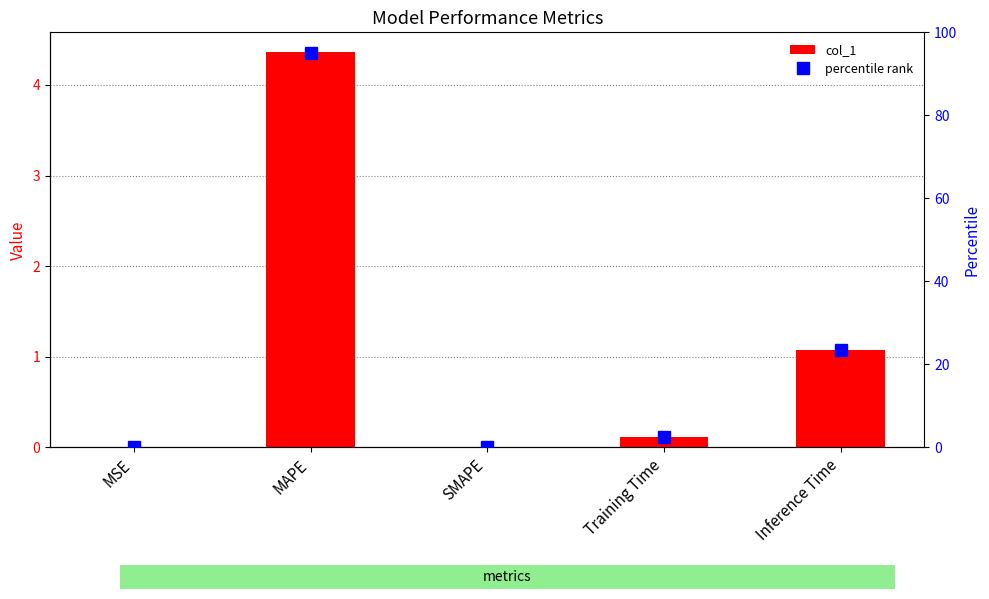

What is the difference between the maximum and second lowest values in the col_1 series?

4.4